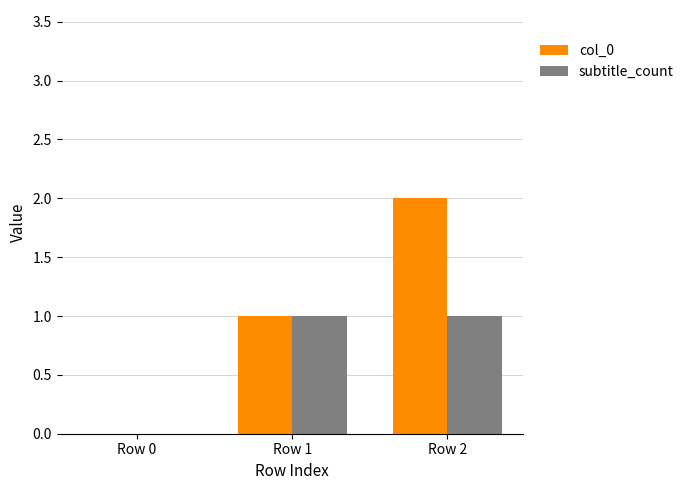

At which category is the sum across all series the highest?

Row 2